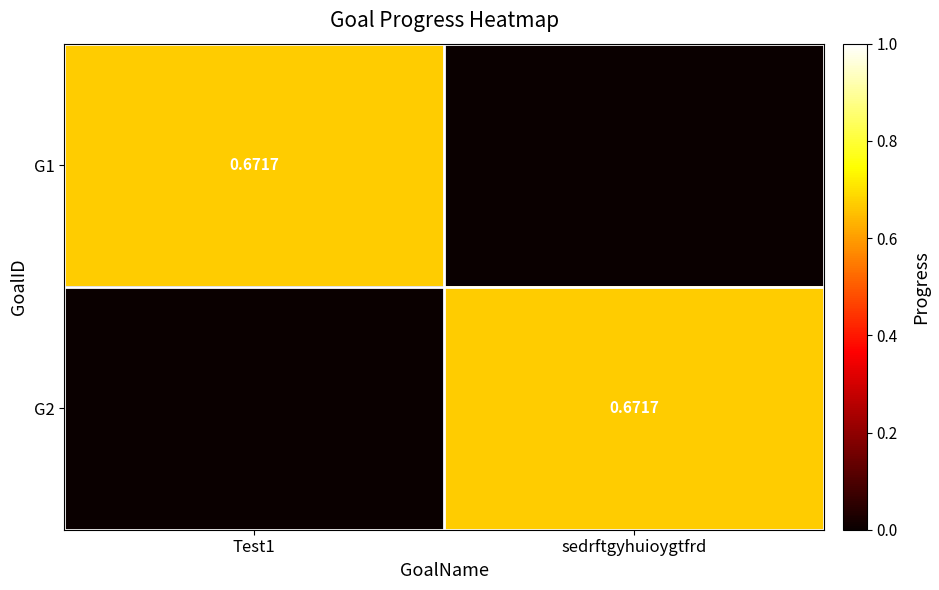

At which category is the sum across all series the highest?

Test1